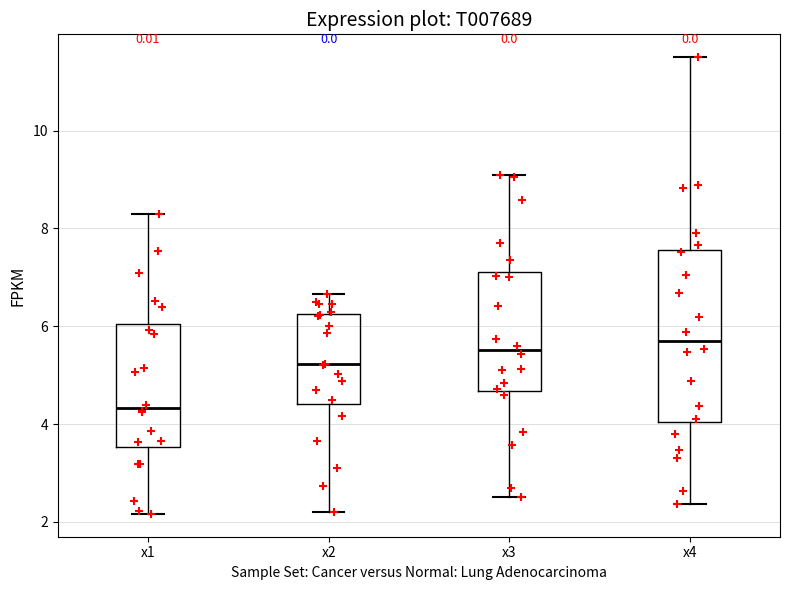

Reading left to right, transcribe this box plot: for each box, give where its median line is, the range the box spans, and where its two whiskers end, as read against the y-axis. The values are not printed on the chart, so give them approximately, as read against the axis.

x1: median 4.4, box 3.6 to 6.0, whiskers 2.2 to 8.4
x2: median 5.2, box 4.4 to 6.2, whiskers 2.2 to 6.6
x3: median 5.6, box 4.6 to 7.2, whiskers 2.4 to 9.0
x4: median 5.8, box 4.0 to 7.6, whiskers 2.4 to 11.6